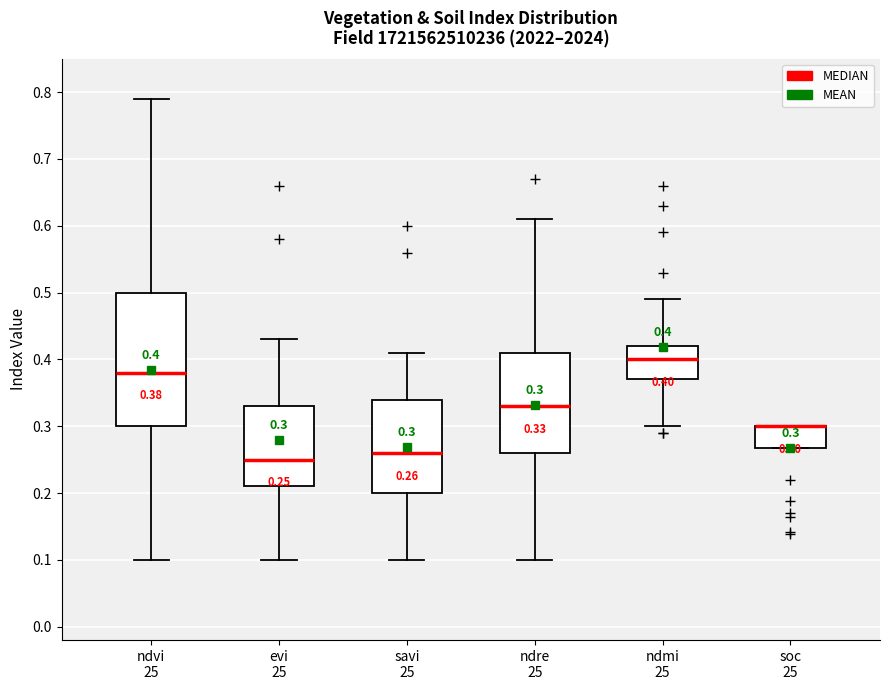

Which box is the tallest, from its lower edge to its upper edge?

ndvi 25